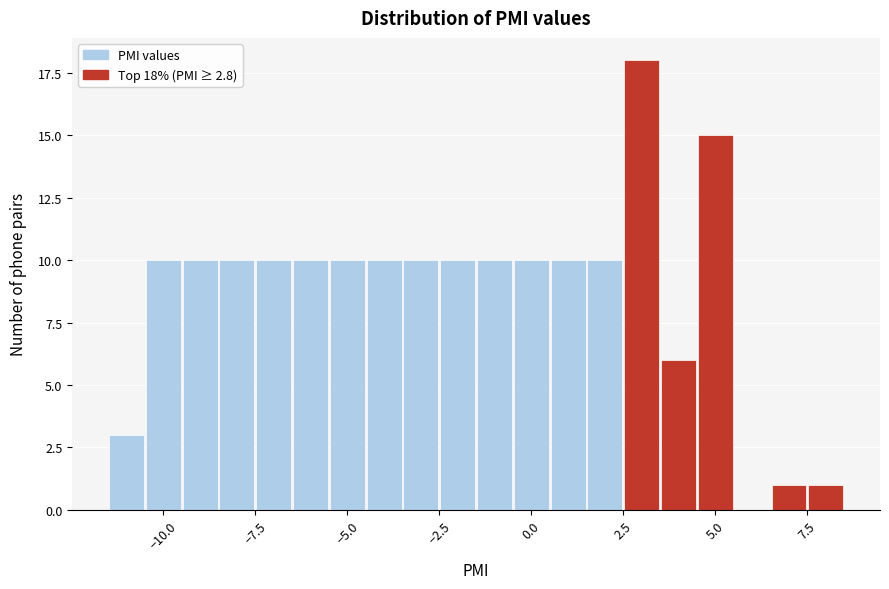

Read against the x-axis, roughly where is the centre of the tallest bar?

3.0